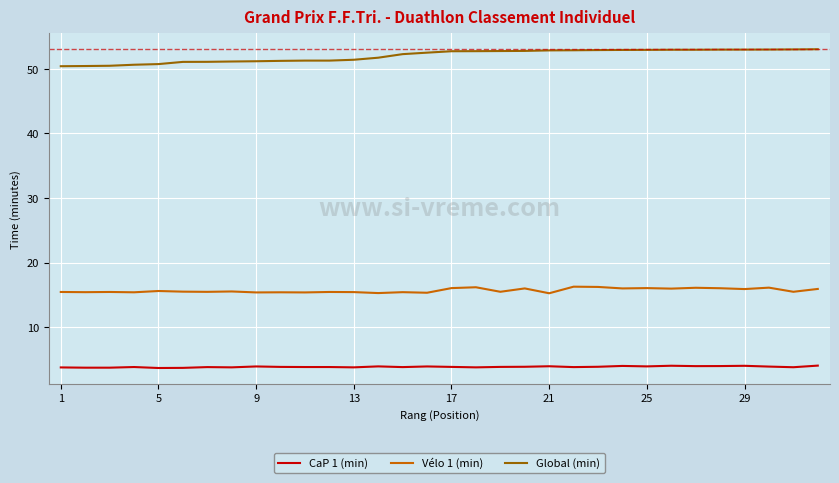

True or false: Vélo 1 (min) and Global (min) cross at least once.

False